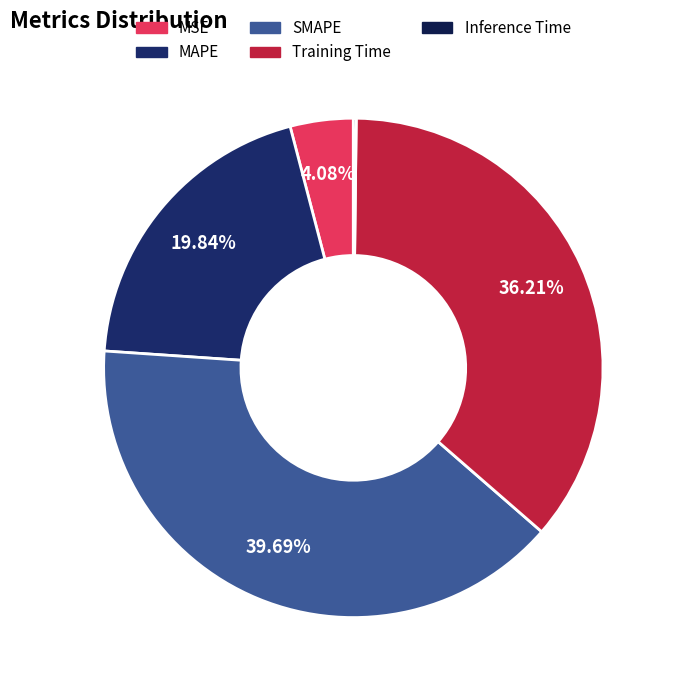

The MAPE slice represents 20% of the pie. True or false?

True